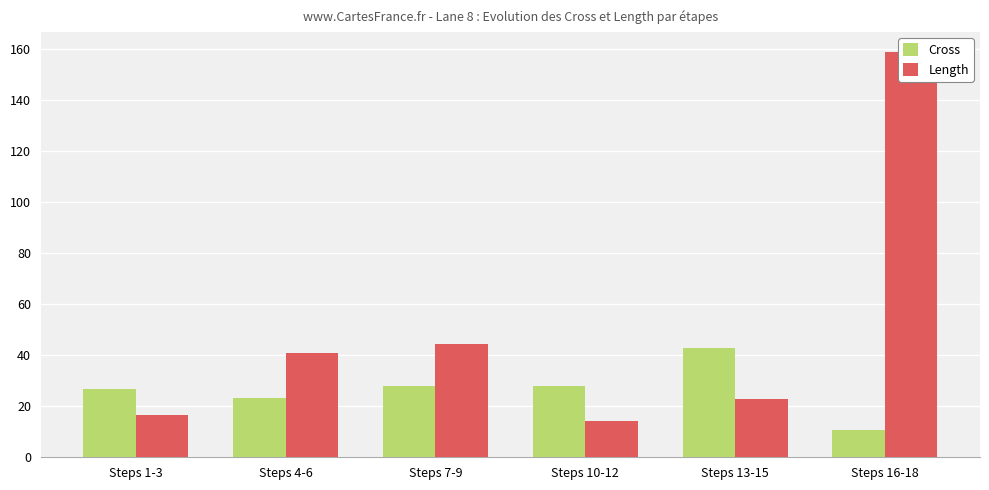

What is the value of the Cross bar at the 2nd from the left?

23.3